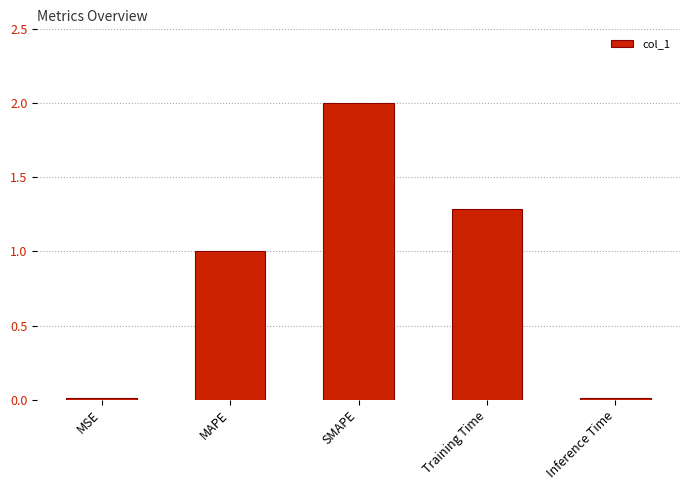

What is the sum of the values at Training Time and MSE?

1.3